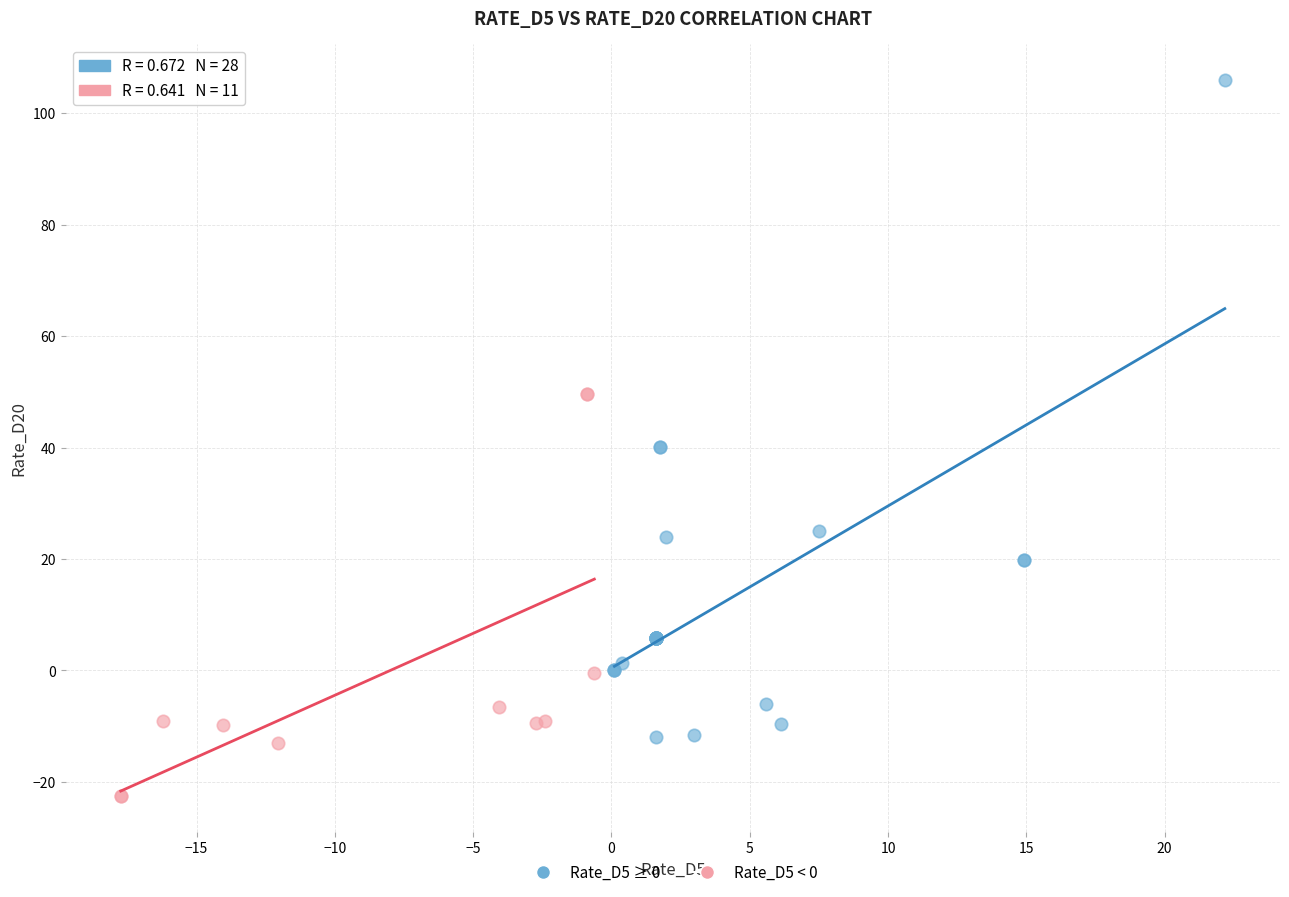

Which series contains the lowest Y value?

Rate_D5 < 0